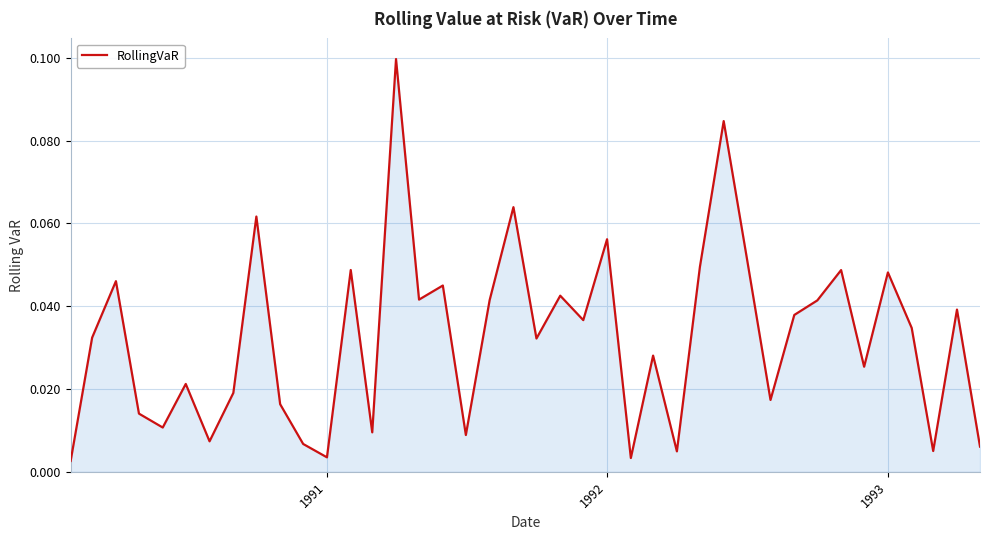

How many lines are shown in the chart?

1